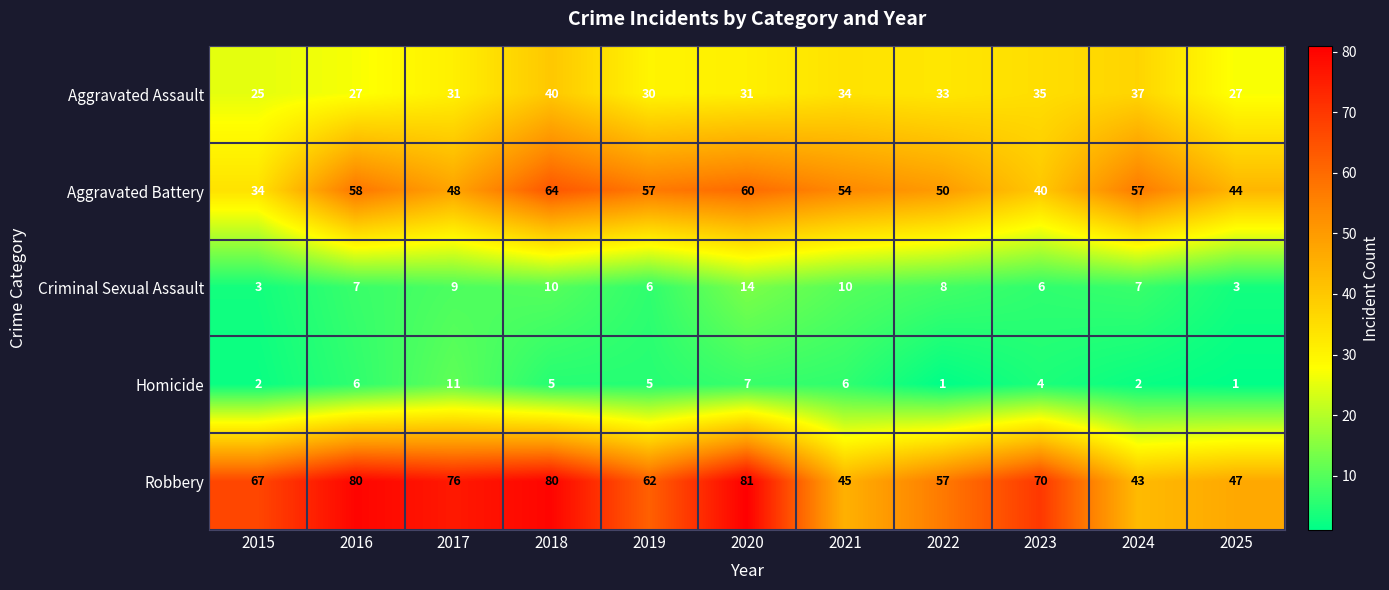

Which series changed the most between 2018 and 2023?

Aggravated Battery